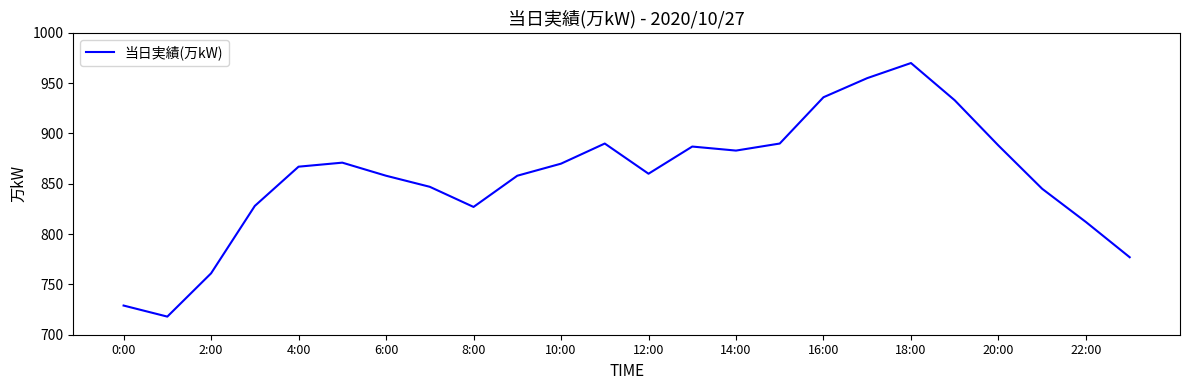

What is the difference between the maximum and minimum values?

252